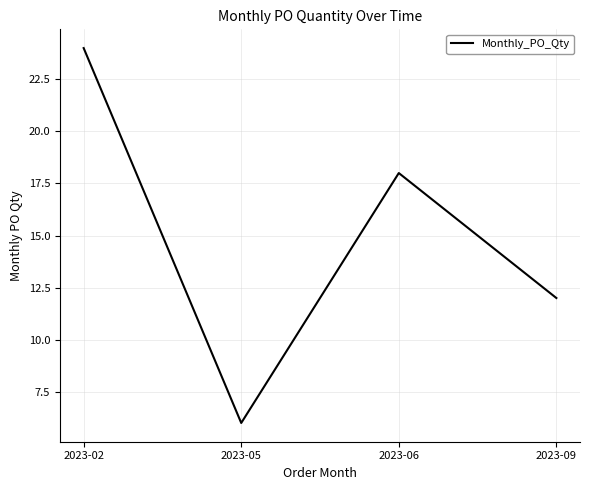

What is the sum of all values?

60